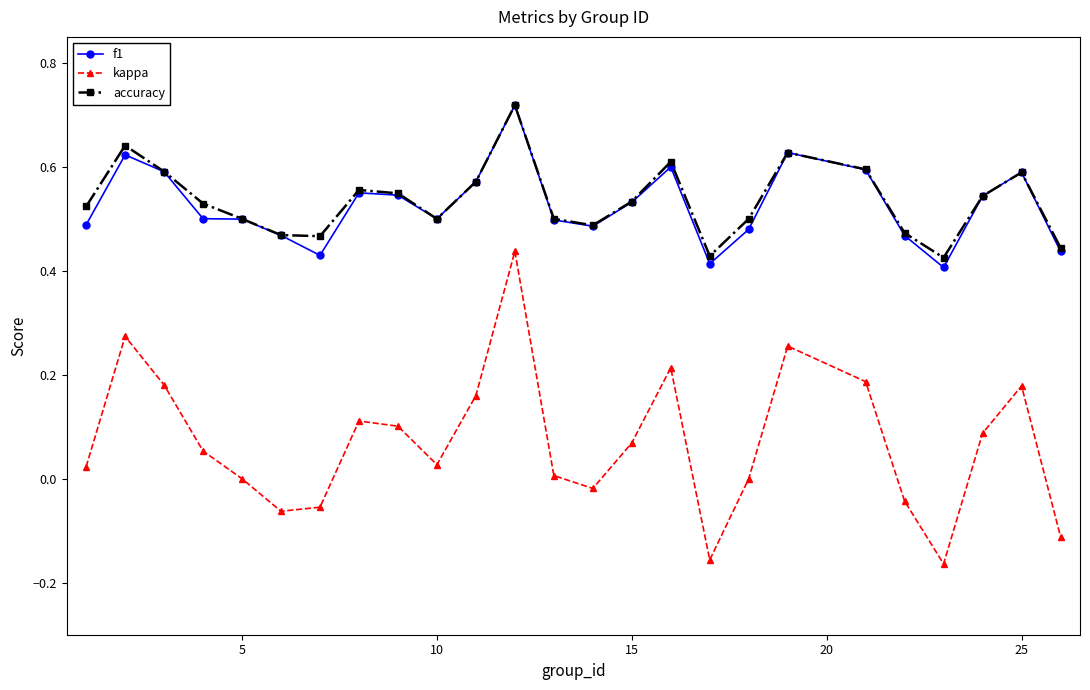

What is the sum of all accuracy values?

13.4